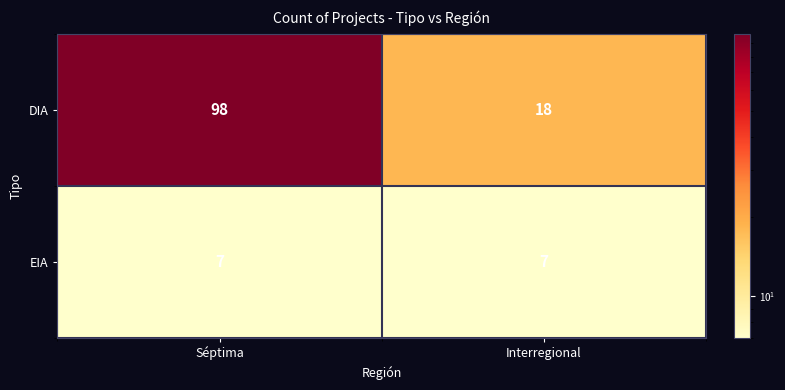

What is the sum of the DIA values at Séptima and Interregional?

116